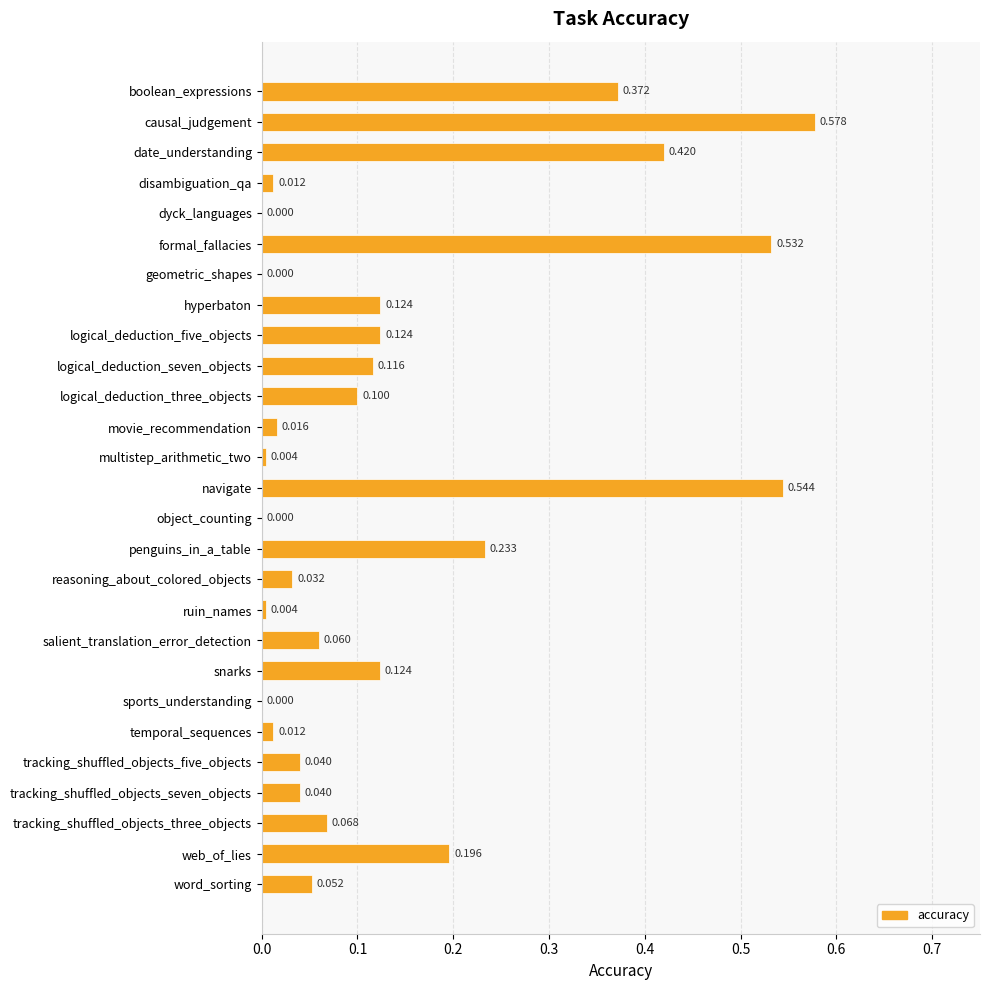

Between reasoning_about_colored_objects and multistep_arithmetic_two, which is larger?

reasoning_about_colored_objects